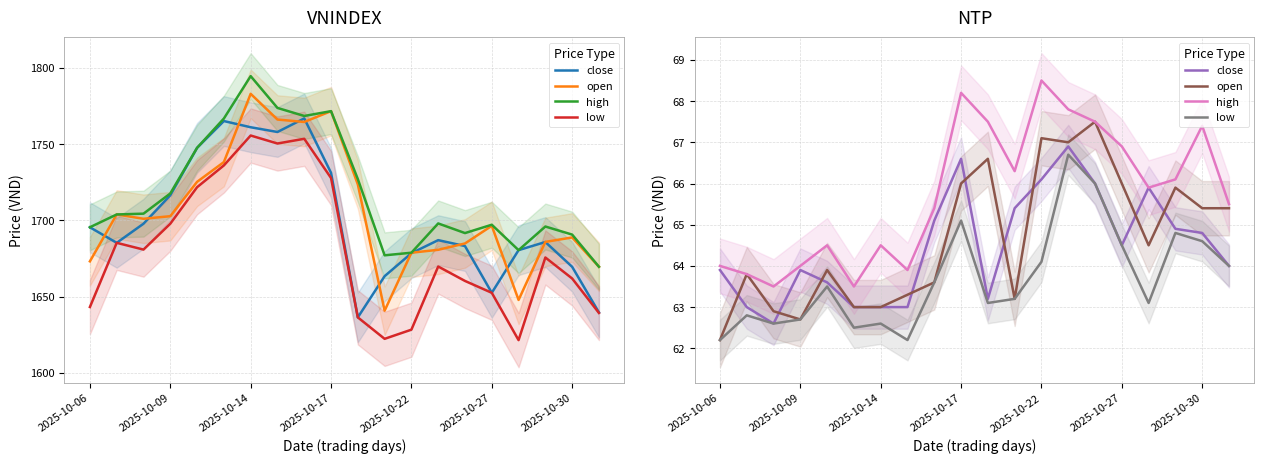

At which label does open reach its peak?

14